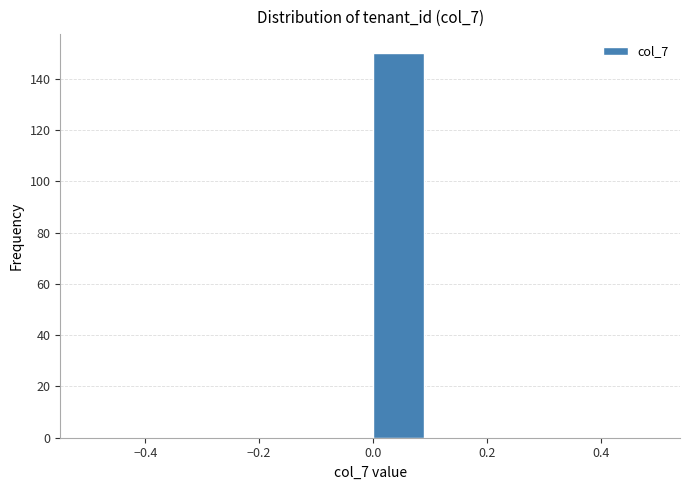

Reading left to right, list every bar in this chart as the range it spans on the x-axis followed by its height. The values are not printed on the chart, so give them approximately, as read against the axis.

-0.5 to -0.4: 0
-0.4 to -0.3: 0
-0.3 to -0.2: 0
-0.2 to -0.1: 0
-0.1 to 0.0: 0
0.0 to 0.1: 150
0.1 to 0.2: 0
0.2 to 0.3: 0
0.3 to 0.4: 0
0.4 to 0.5: 0